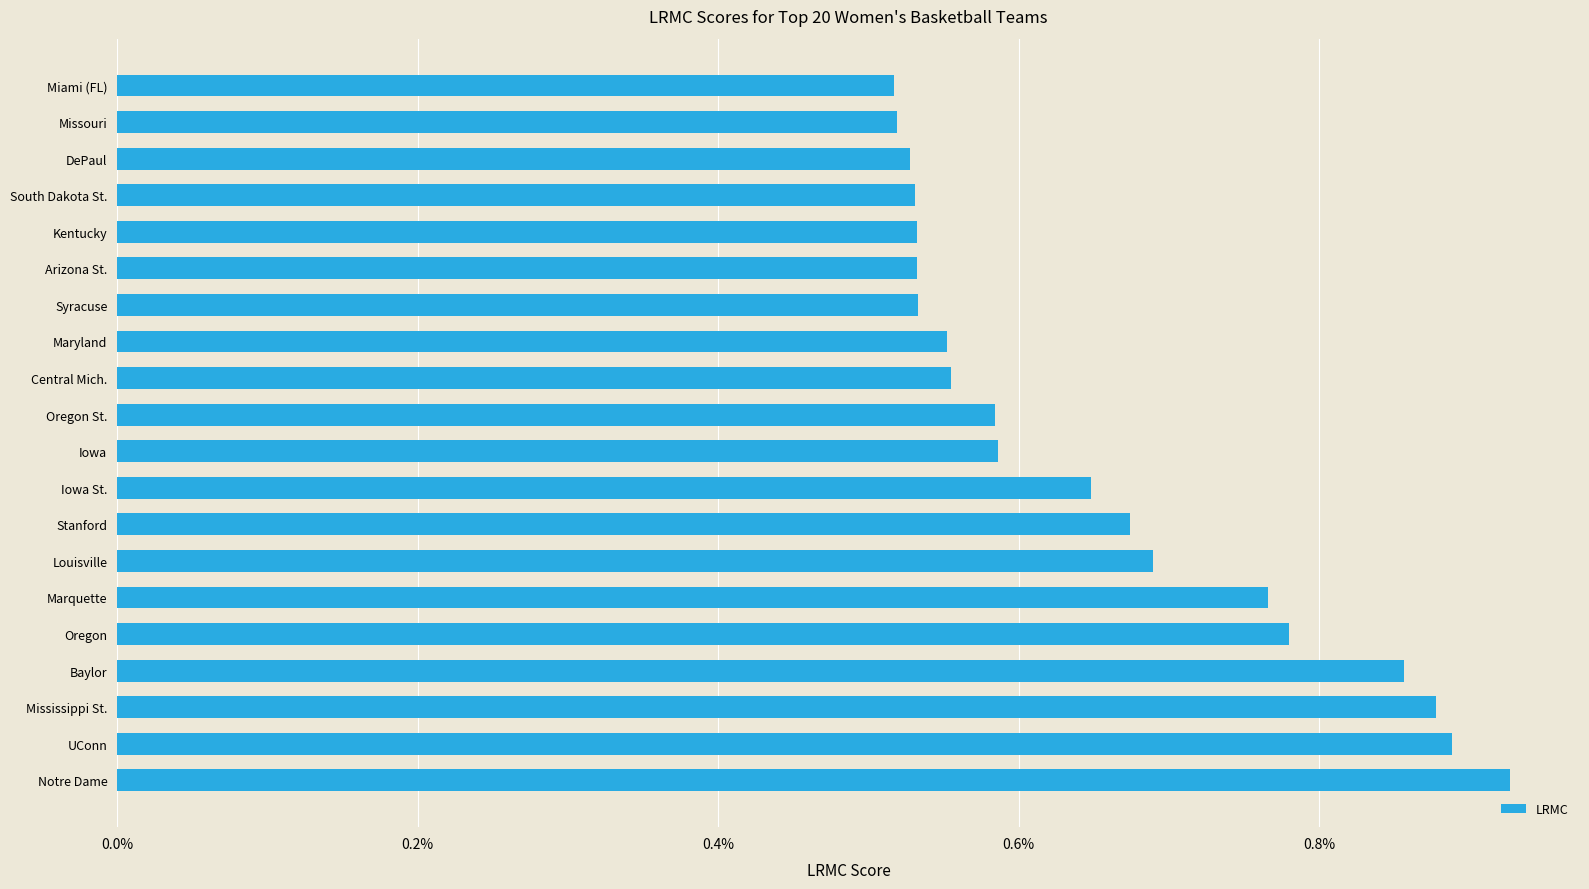

Does the chart contain any negative values?

No